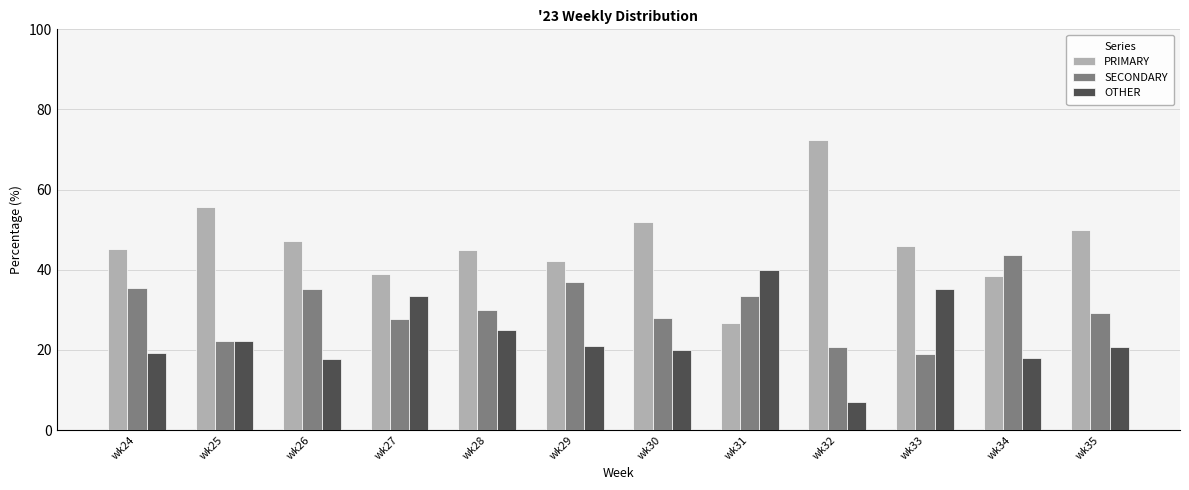

At which label does OTHER reach its minimum?

wk32